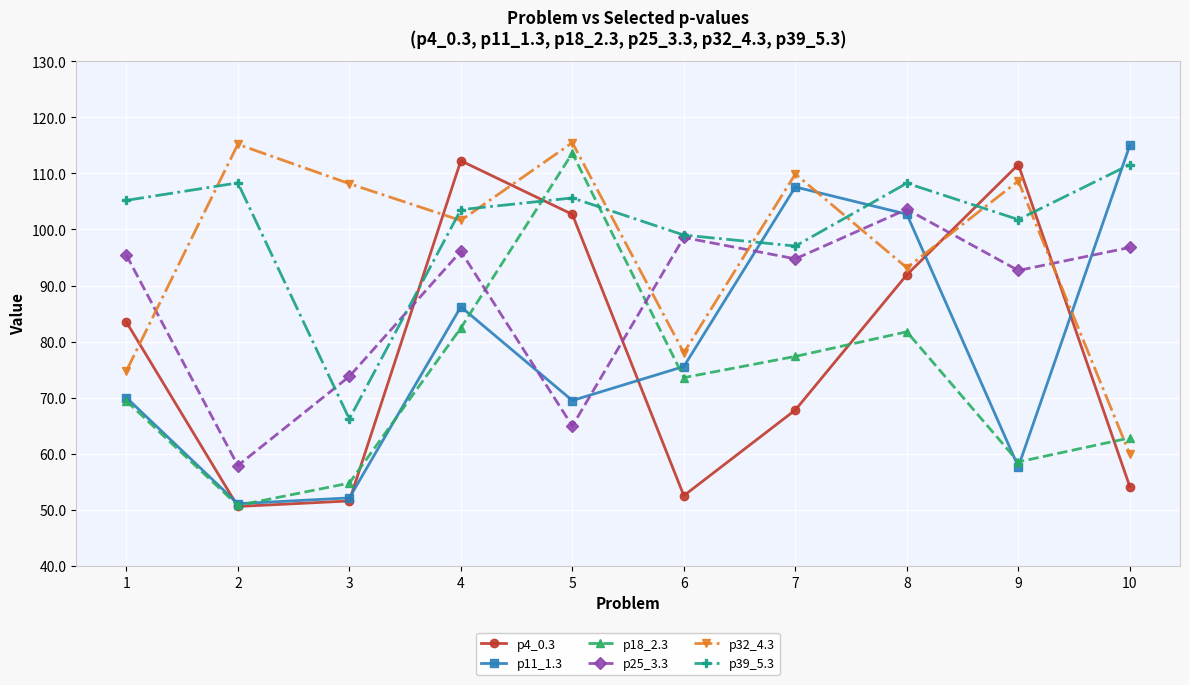

What is the spread (max minus min) of values at 5?

50.5